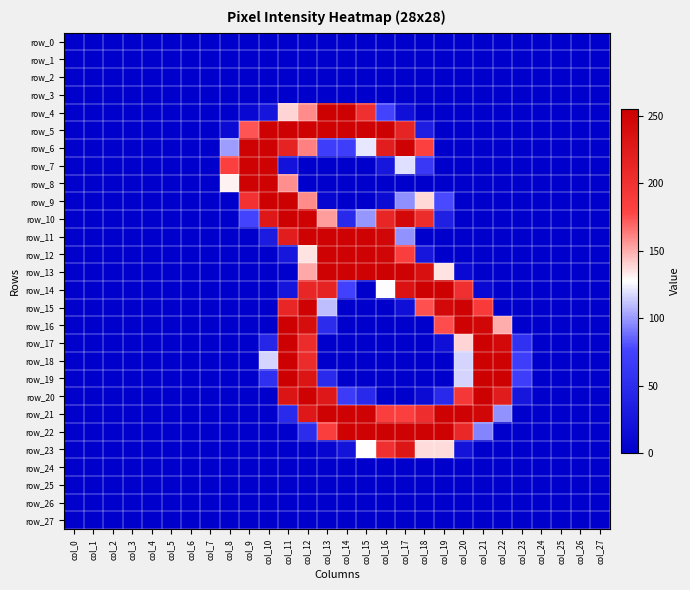

What is the maximum value shown in the chart?

255